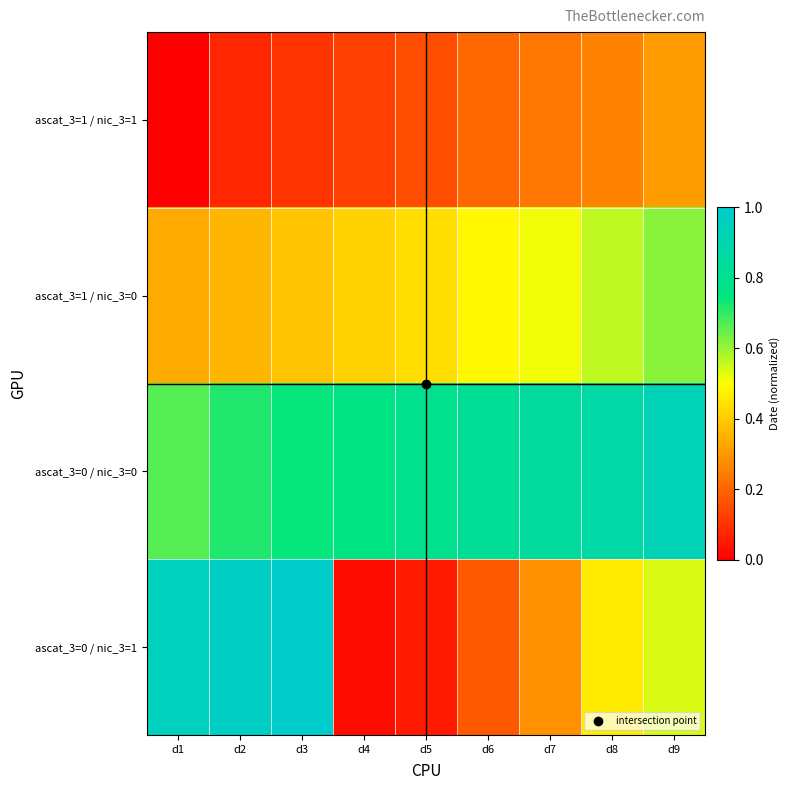

At how many categories does at least one series exceed 0?

9